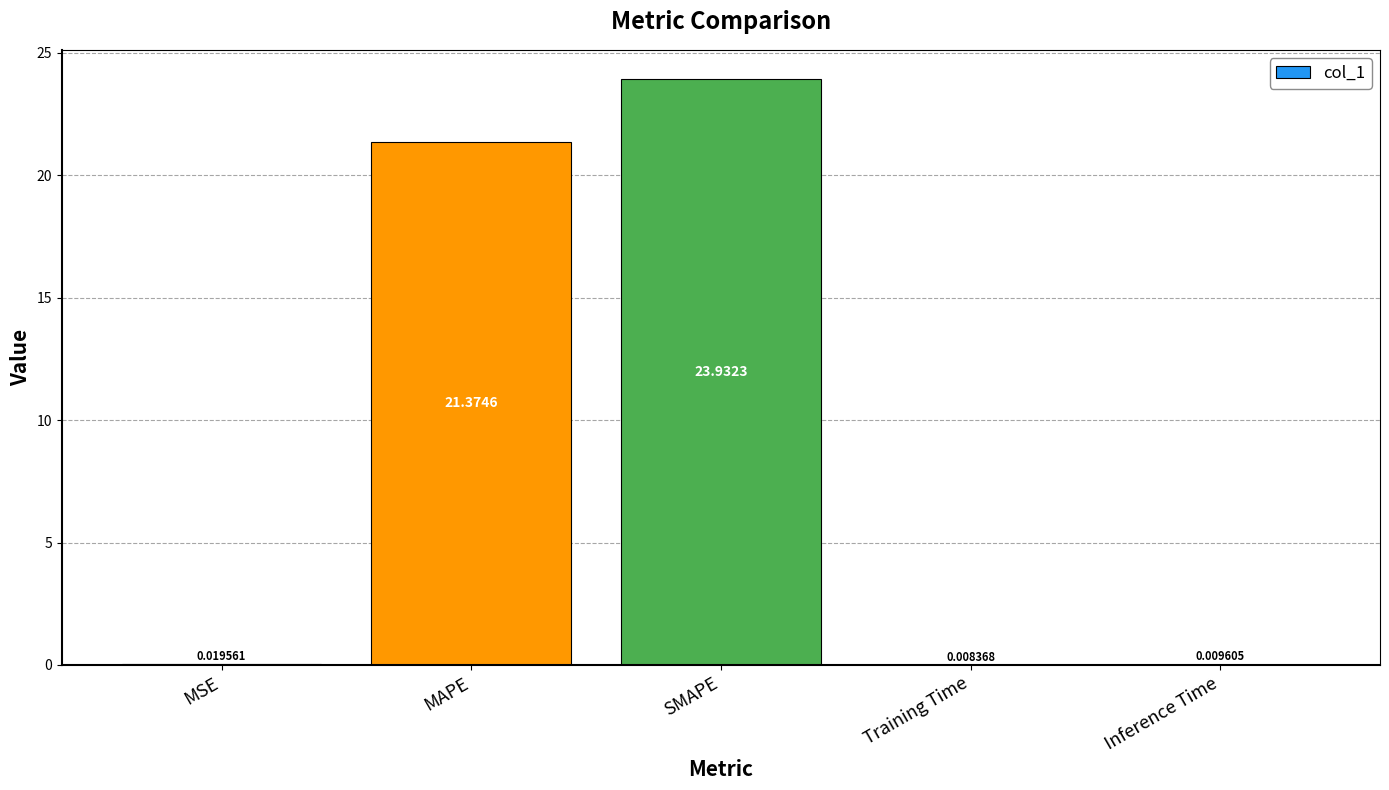

What is the difference between the values at MAPE and Training Time?

21.4